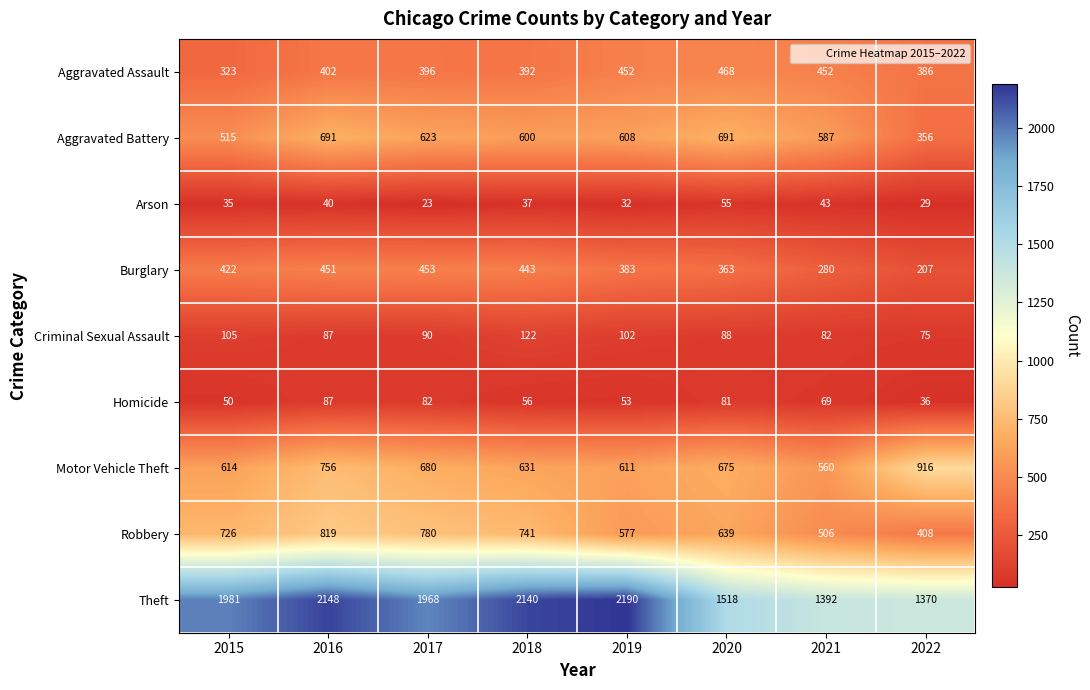

Between 2015 and 2018, which series saw the biggest shift?

Theft